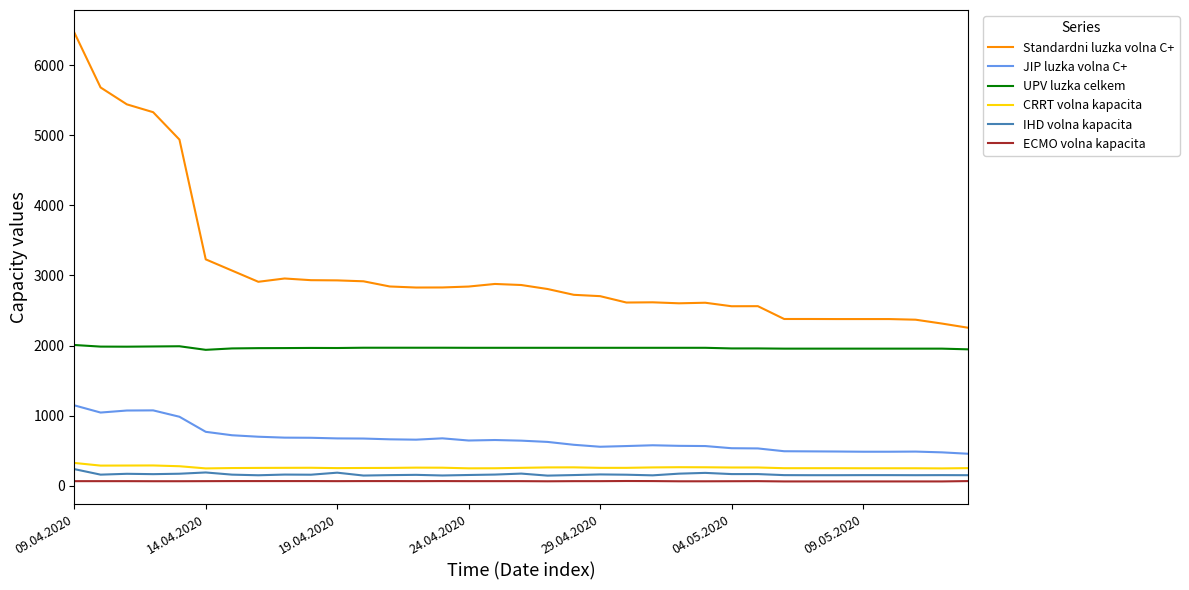

What is the difference between the maximum and minimum values in the JIP luzka volna C+ series?

691